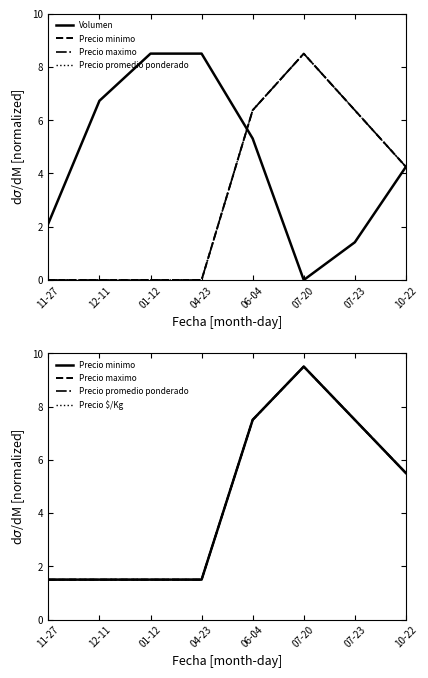

What is the difference between the maximum and minimum values in the Volumen series?

8.5